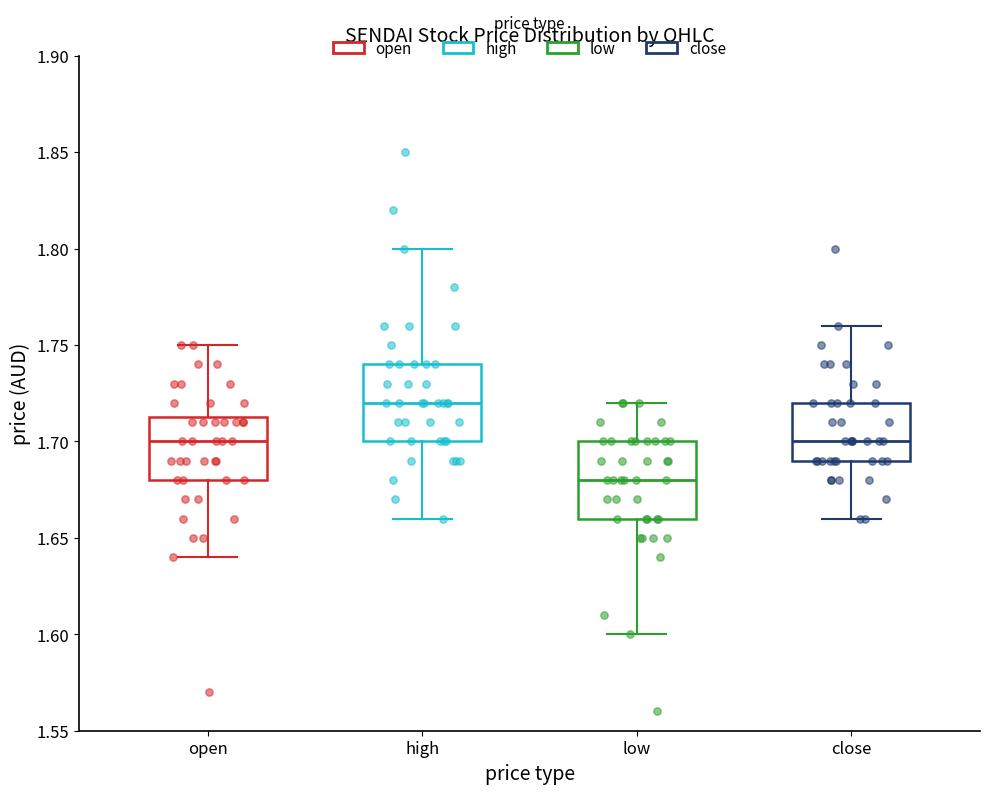

Which box has the lowest median line?

low